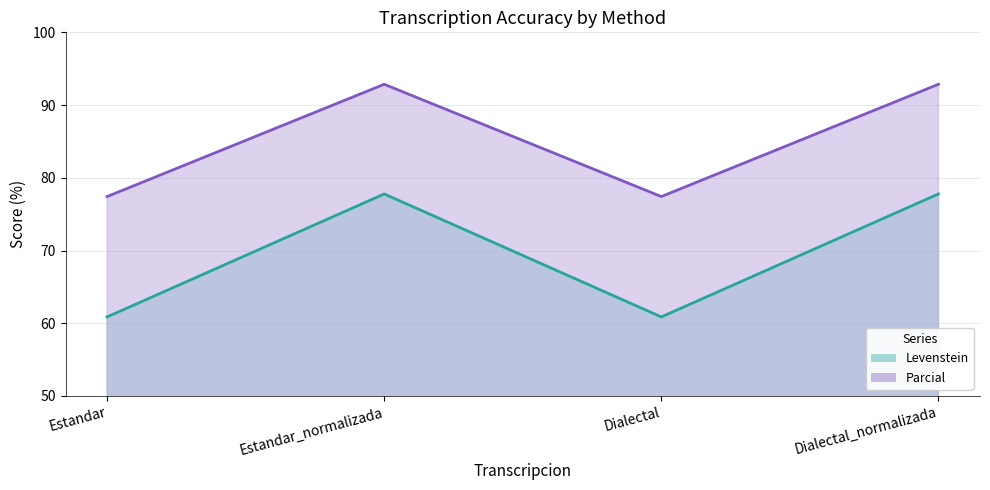

Rank the series at Estandar from highest to lowest value.

Parcial, Levenstein